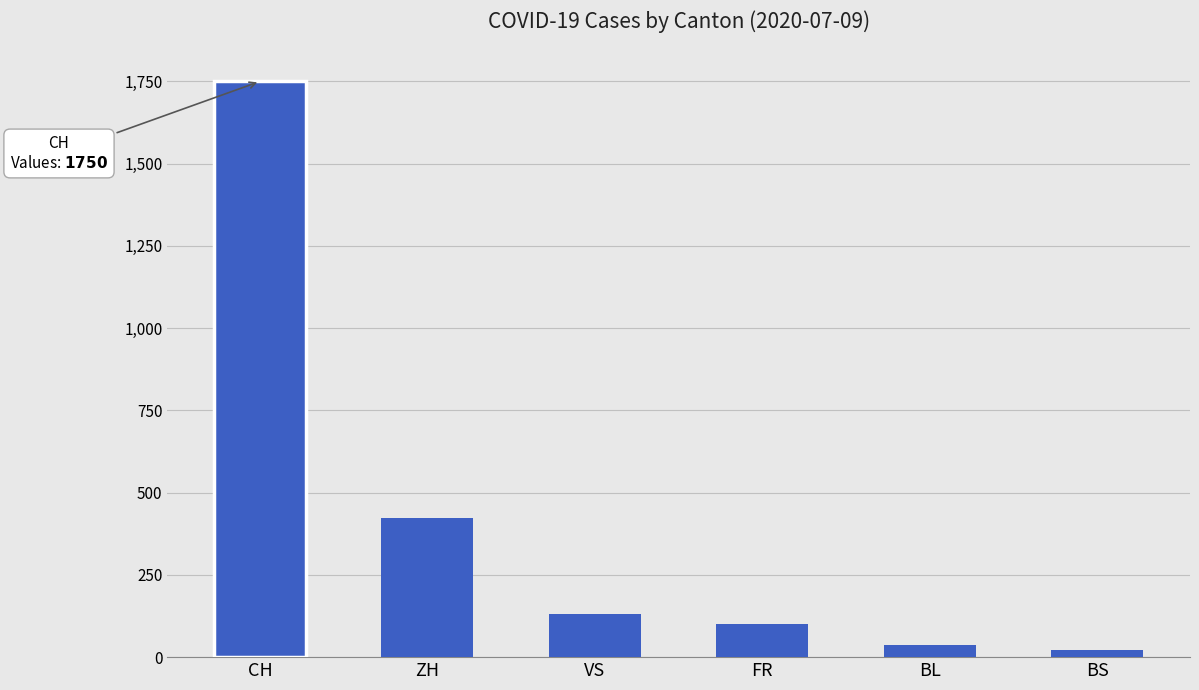

Rank the categories by value from lowest to highest.

BS, BL, FR, VS, ZH, CH